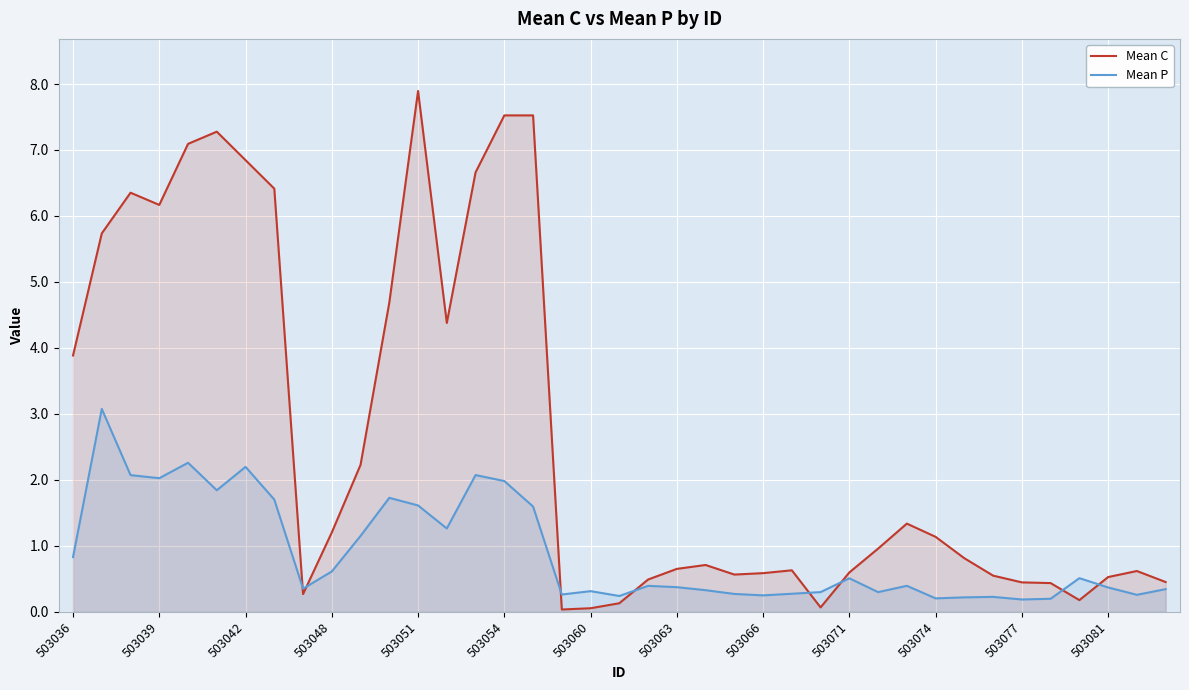

True or false: Mean P has more than 0 interior local peaks.

True